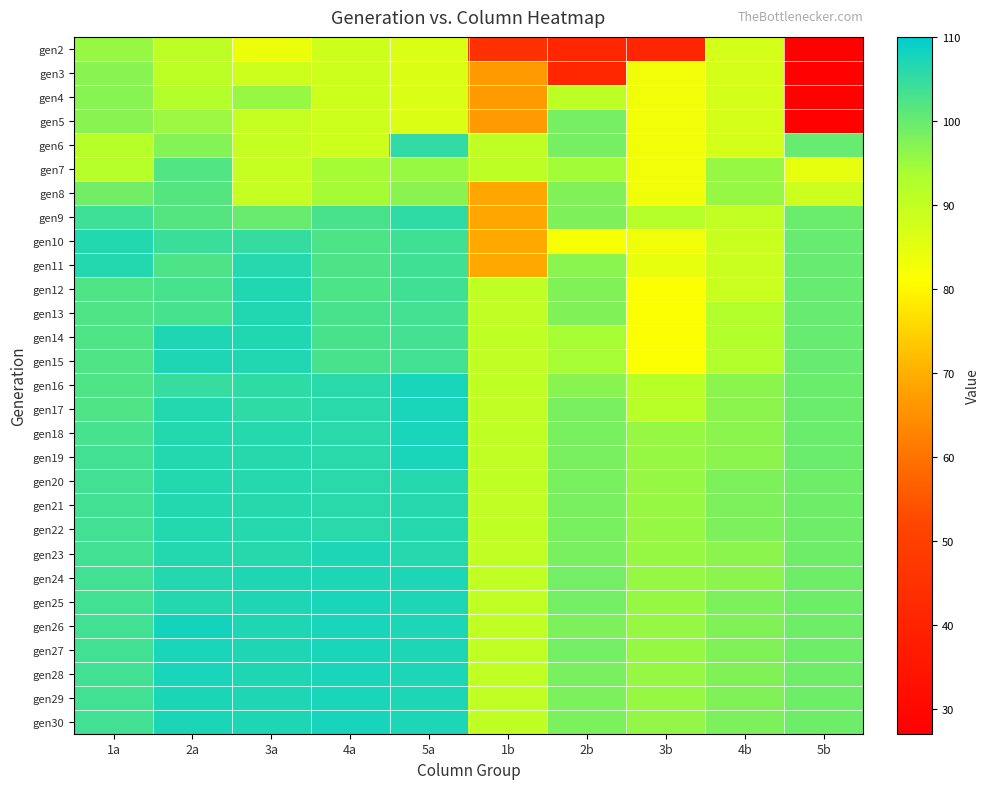

At 1a, list the series in order from smallest to largest.

gen6, gen7, gen2, gen3, gen4, gen5, gen8, gen12, gen13, gen14, gen15, gen16, gen17, gen18, gen26, gen22, gen23, gen24, gen25, gen27, gen28, gen29, gen30, gen19, gen20, gen21, gen9, gen10, gen11